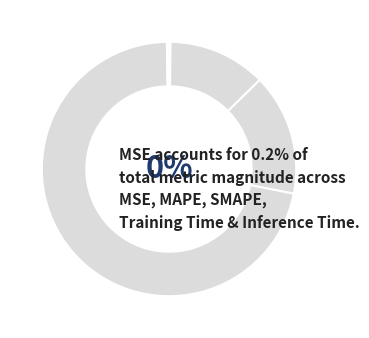

Combined, do MSE and MAPE account for over 50%?

No